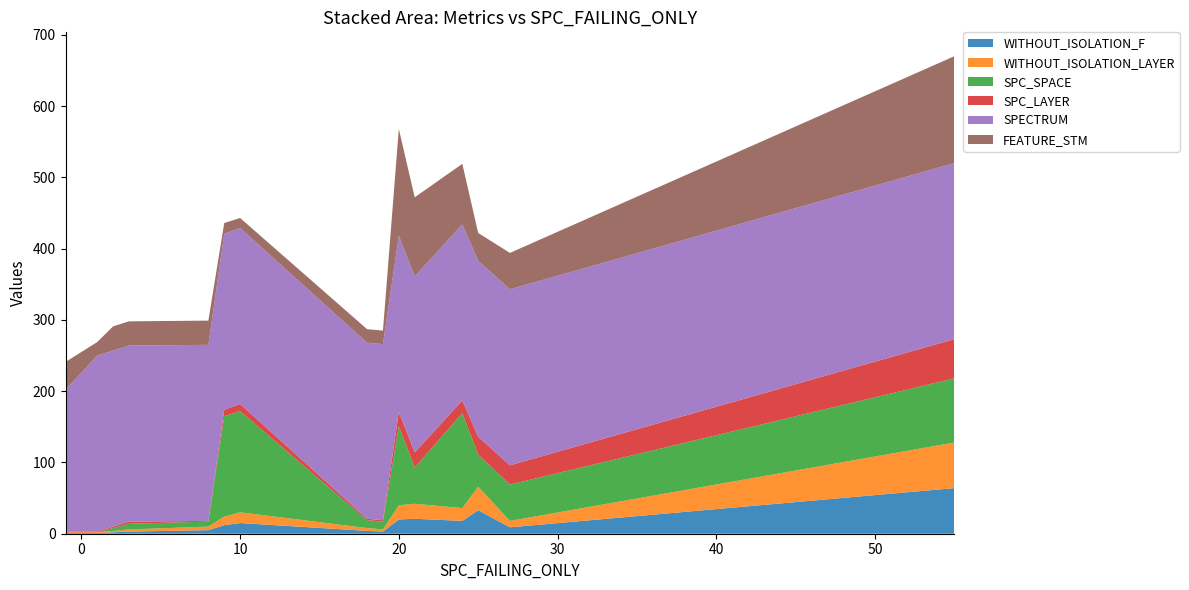

Does the chart have visible grid lines?

No